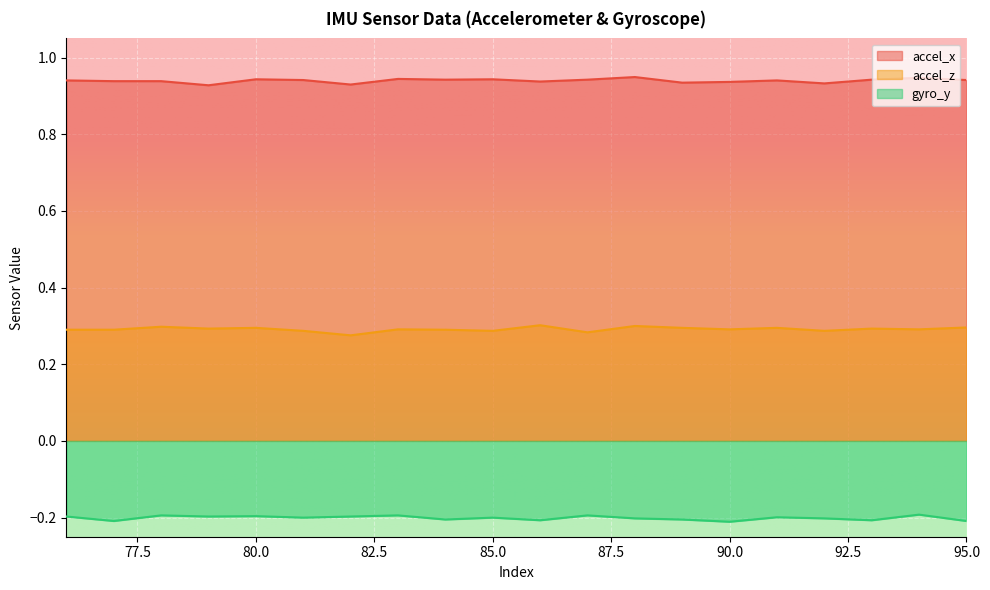

Reading left to right, what are all the values shown in this chart?

accel_x: 0.9	0.9	0.9	0.9	0.9	0.9	0.9	0.9	0.9	0.9	0.9	0.9	0.9	0.9	0.9	0.9	0.9	0.9	0.9	0.9
accel_z: 0.3	0.3	0.3	0.3	0.3	0.3	0.3	0.3	0.3	0.3	0.3	0.3	0.3	0.3	0.3	0.3	0.3	0.3	0.3	0.3
gyro_y: -0.2	-0.2	-0.2	-0.2	-0.2	-0.2	-0.2	-0.2	-0.2	-0.2	-0.2	-0.2	-0.2	-0.2	-0.2	-0.2	-0.2	-0.2	-0.2	-0.2